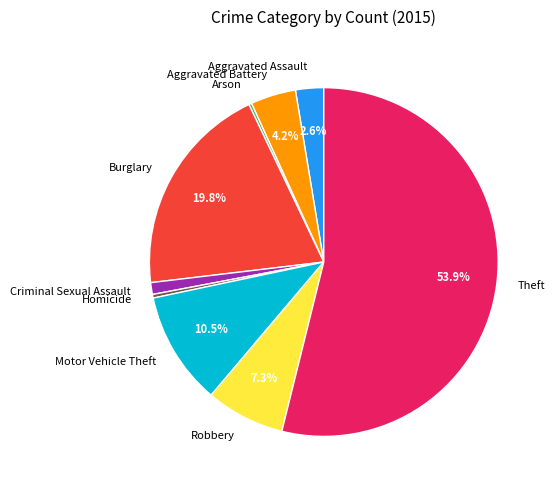

Which slice represents more than half of the pie?

Theft